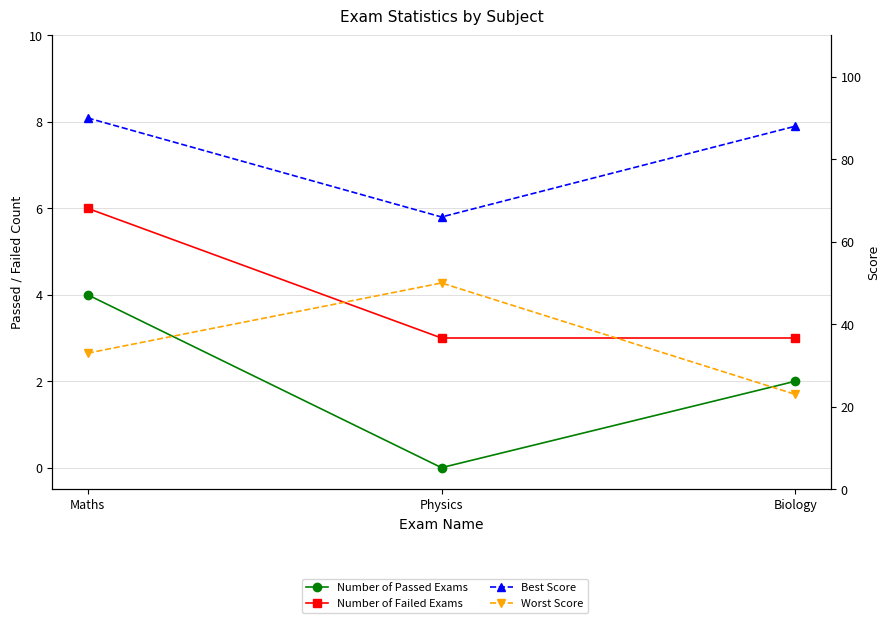

What is the sum of all Worst Score values?

106